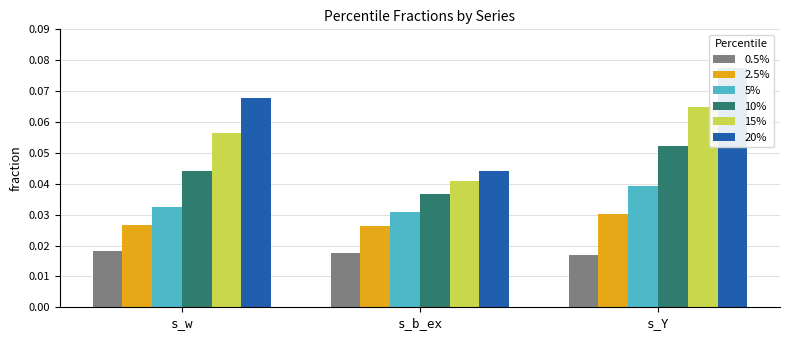

What is the greatest value displayed?

0.1